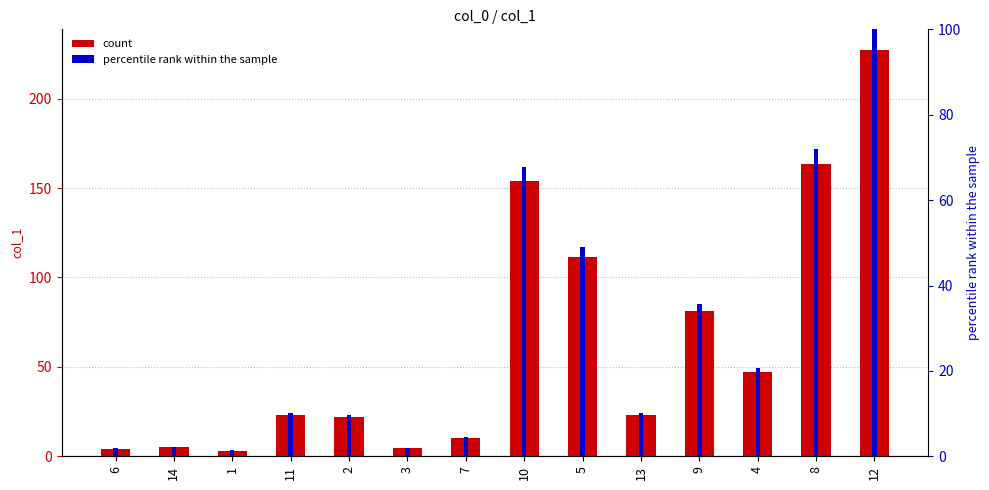

What is the minimum value shown in the chart?

1.4